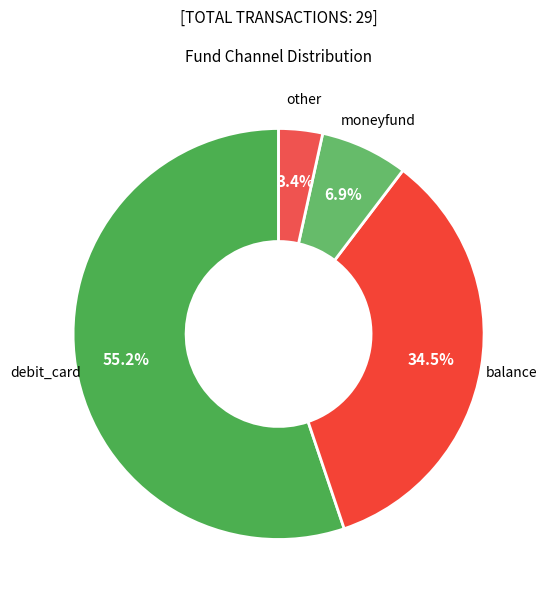

What is the majority slice?

debit_card